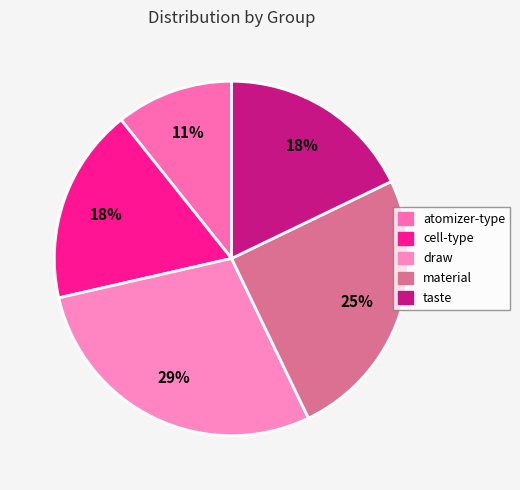

How many segments does this pie chart have?

5